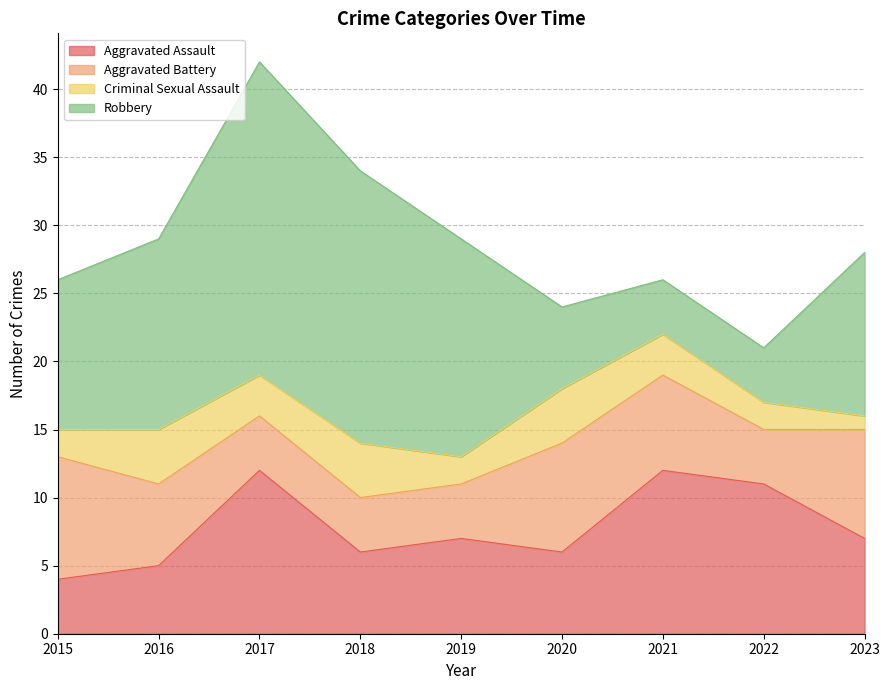

True or false: Criminal Sexual Assault and Robbery intersect in this chart.

False